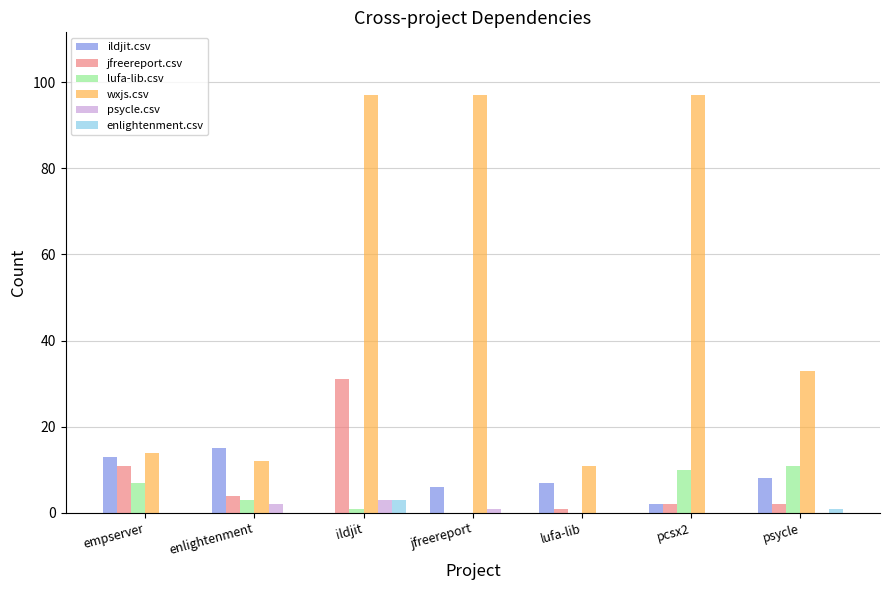

Between jfreereport and psycle, which series saw the biggest shift?

wxjs.csv